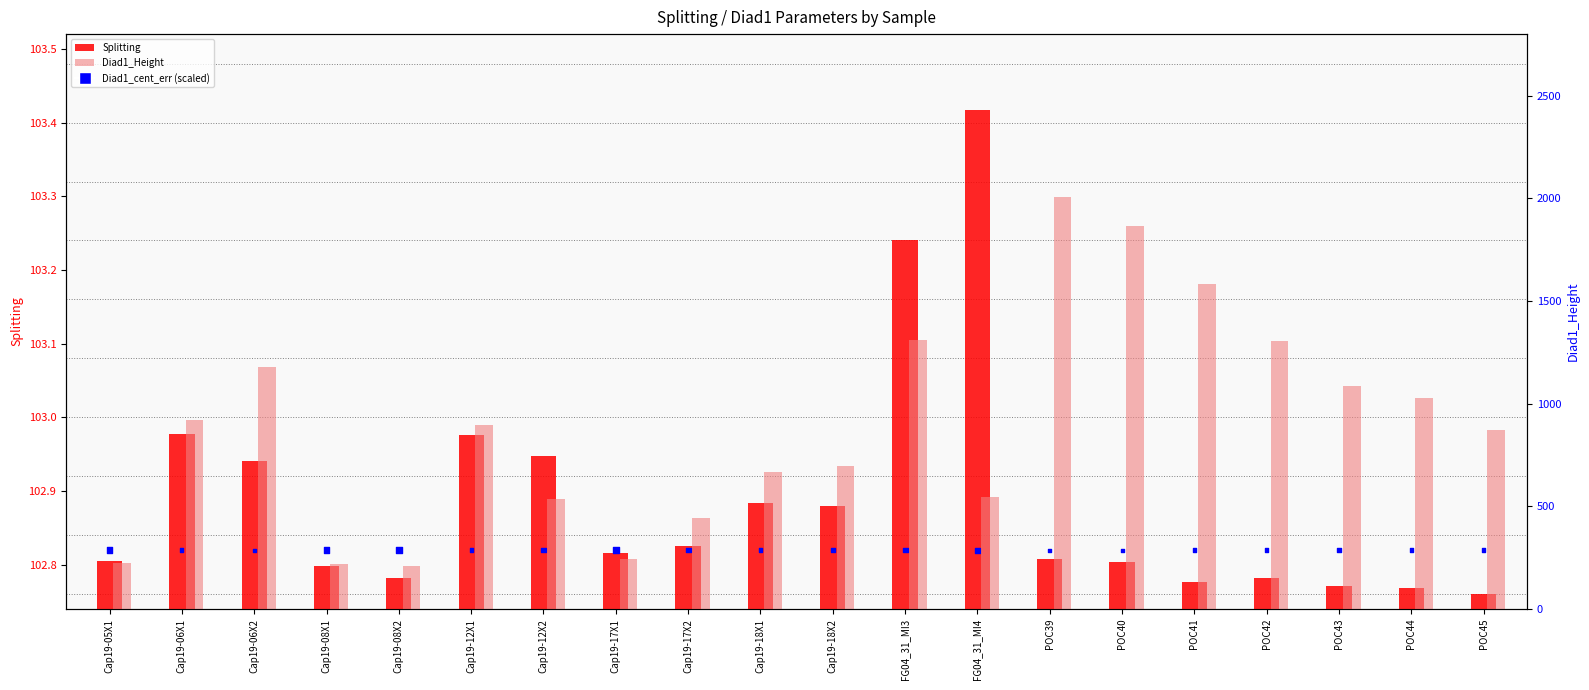

At which category is the sum across all series the highest?

POC39